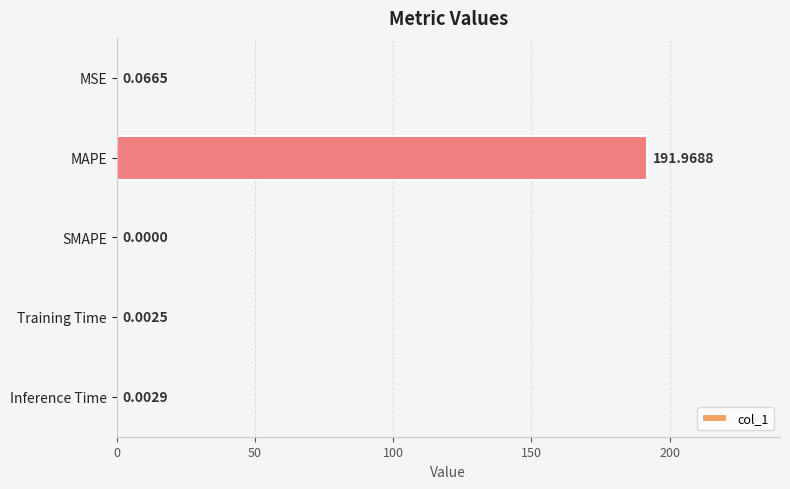

Which has a higher value, MSE or SMAPE?

MSE